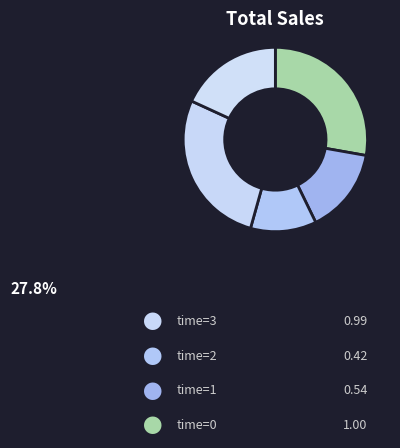

How many slices are in this pie chart?

5